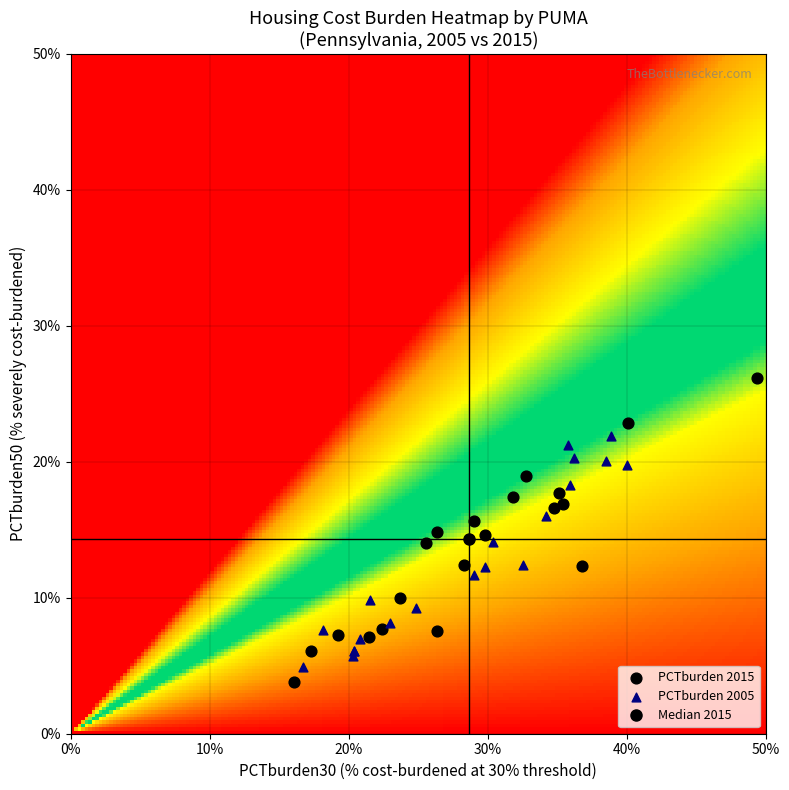

Which series reaches the maximum Y coordinate?

PCTburden 2015